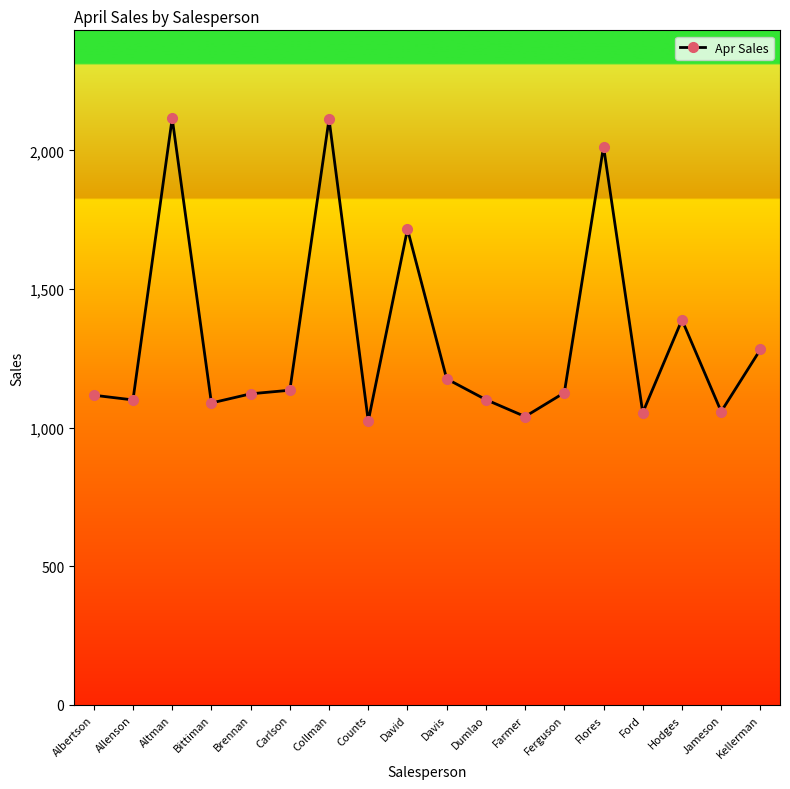

How many lines are shown in the chart?

1